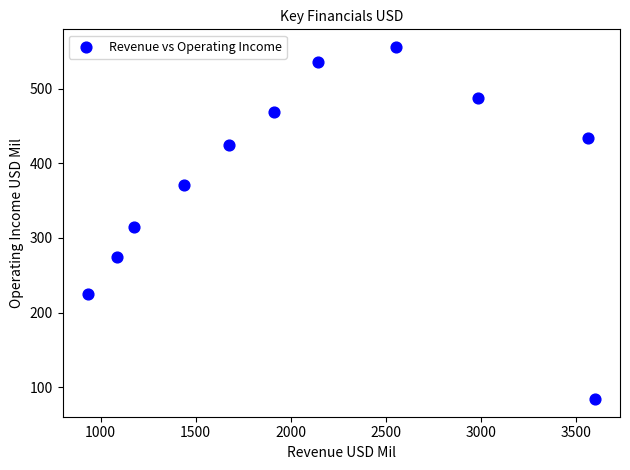

What is the range of Y values (max minus min)?

472